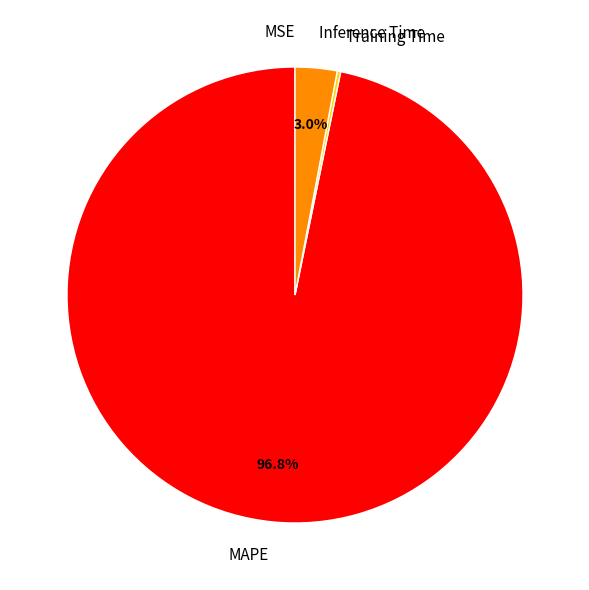

What is the largest slice in the pie chart?

MAPE